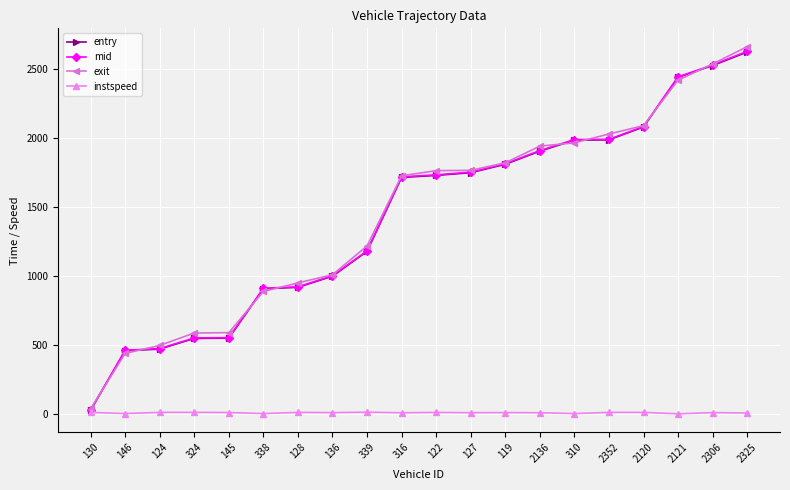

What is the value of the exit point at the 11th from the left?

1763.1